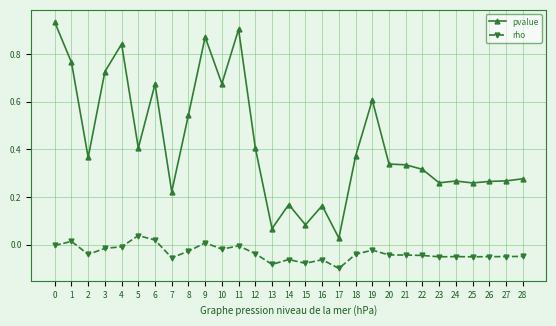

How many data points does each series have?

29